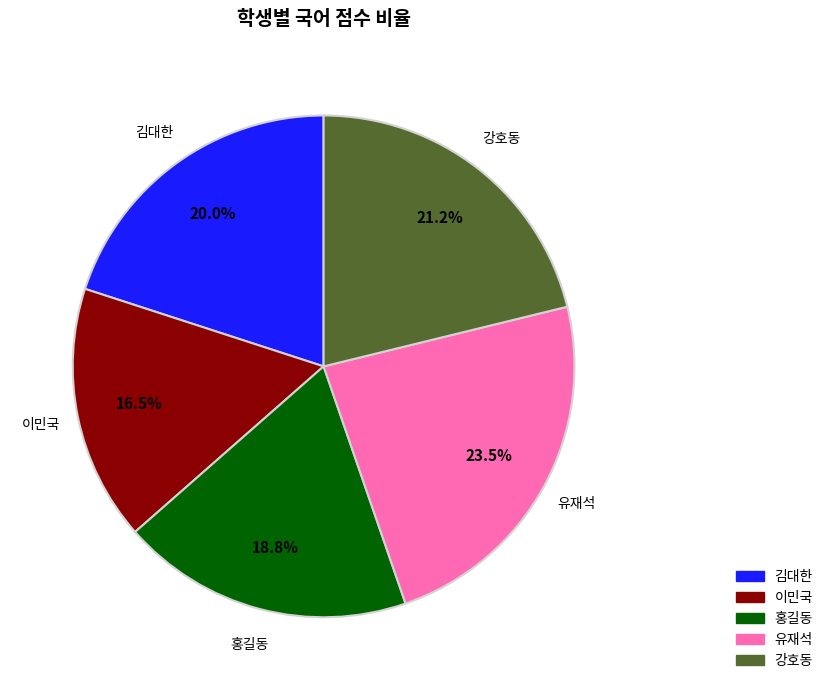

Is it true that 김대한 is 26% of the pie?

False